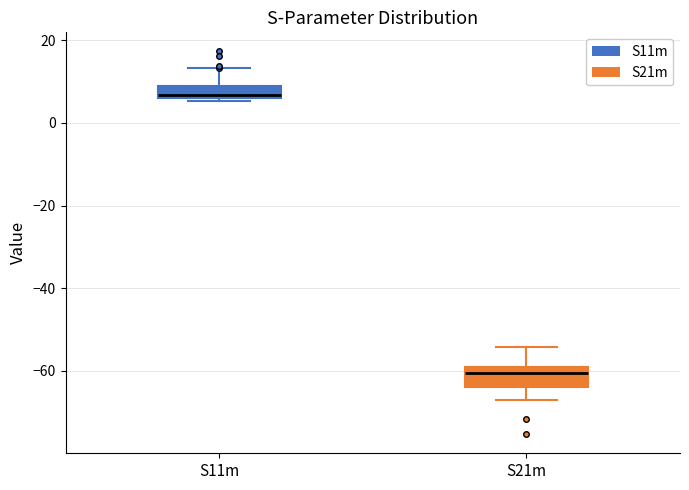

Where does the lower whisker of the box for S21m end on the y-axis? The values are not printed on the chart, so give them approximately, as read against the axis.

-68